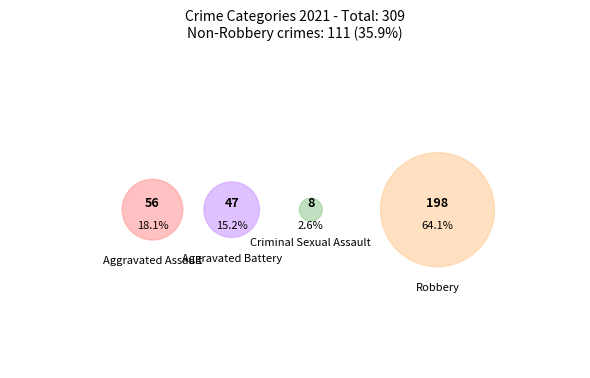

True or false: Aggravated Battery accounts for 15% of the total.

True